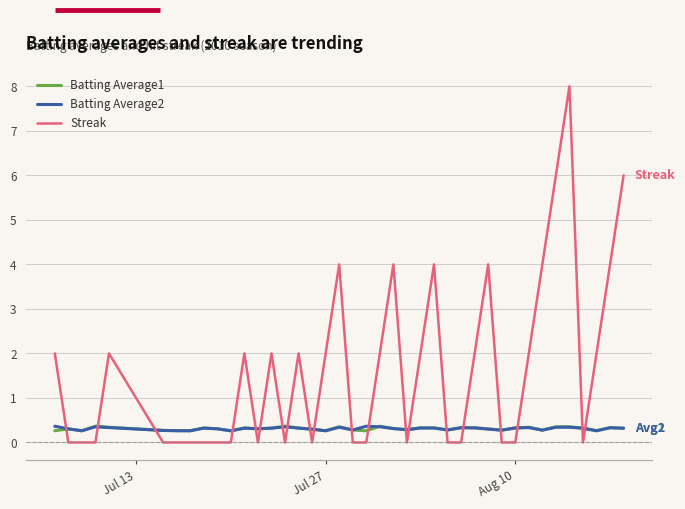

How many distinct data groups are displayed?

3